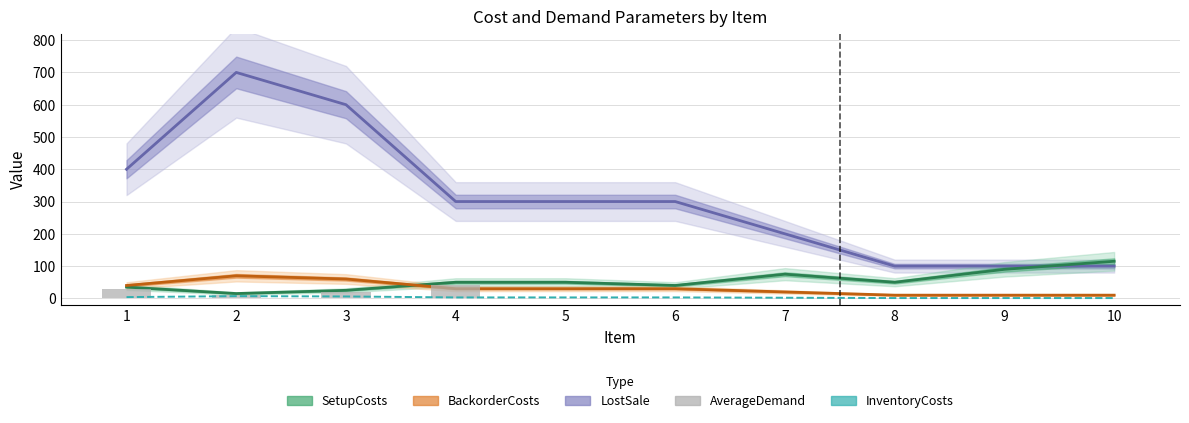

What is the value of the LostSale bar at the 1st from the left?

400